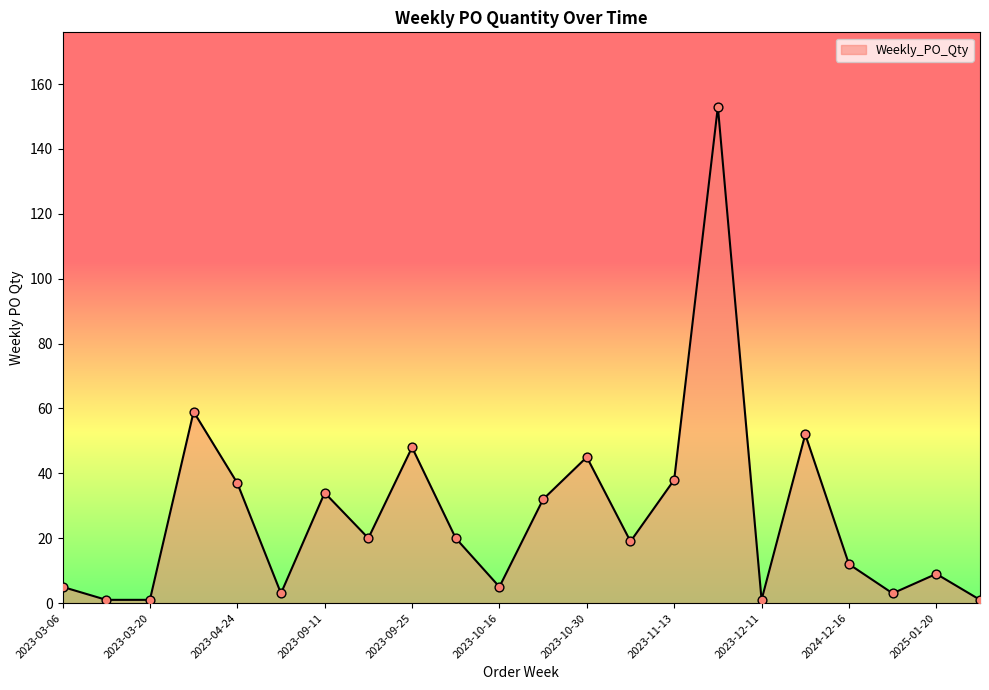

What is the difference between the maximum and minimum values?

152